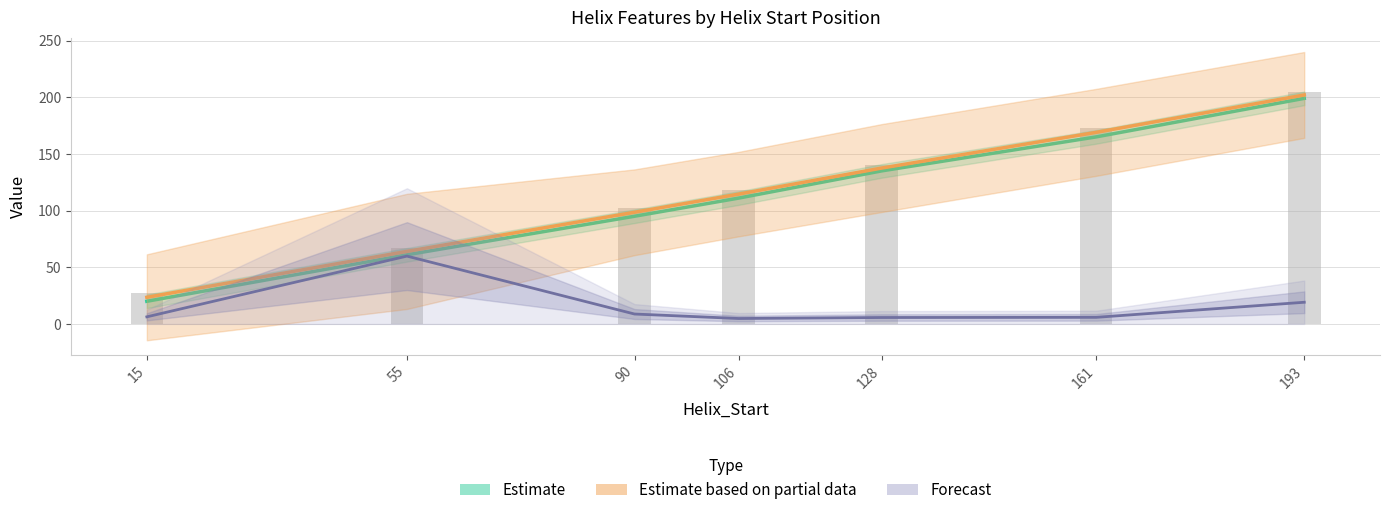

What is the difference between the second highest and second lowest values in the Estimate series?

104.0